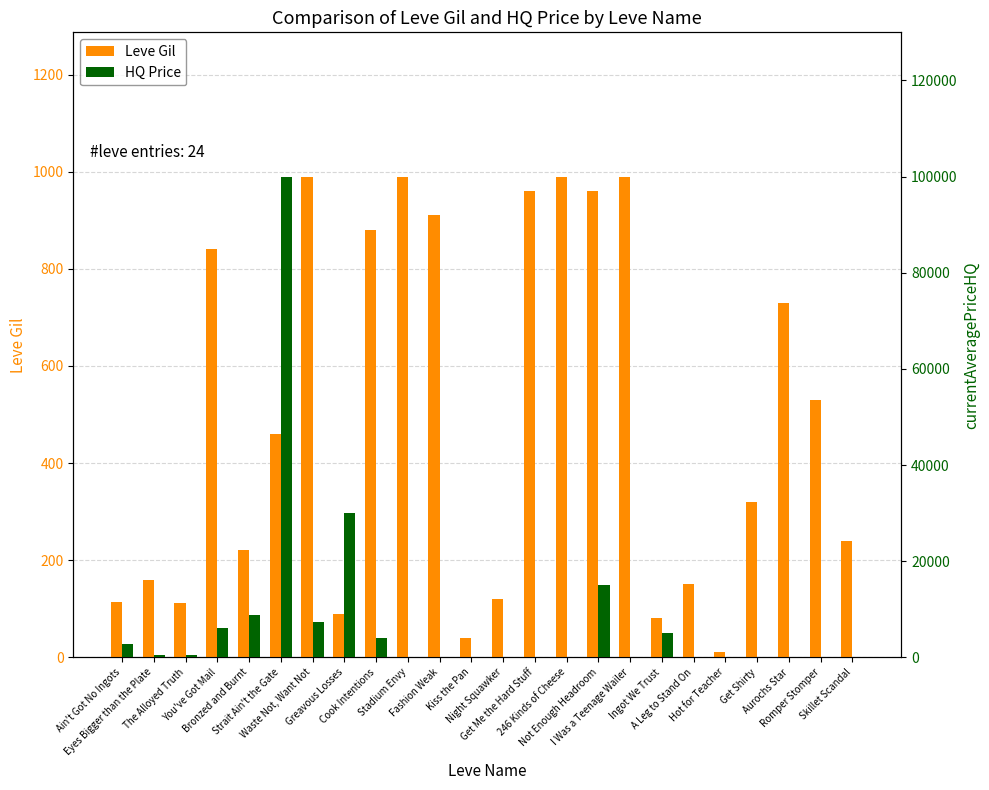

Rank the categories by HQ Price value from lowest to highest.

Stadium Envy, Fashion Weak, Kiss the Pan, Night Squawker, Get Me the Hard Stuff, 246 Kinds of Cheese, I Was a Teenage Wailer, A Leg to Stand On, Hot for Teacher, Get Shirty, Aurochs Star, Romper Stomper, Skillet Scandal, Eyes Bigger than the Plate, The Alloyed Truth, Ain't Got No Ingots, Cook Intentions, Ingot We Trust, You've Got Mail, Waste Not, Want Not, Bronzed and Burnt, Not Enough Headroom, Greavous Losses, Strait Ain't the Gate